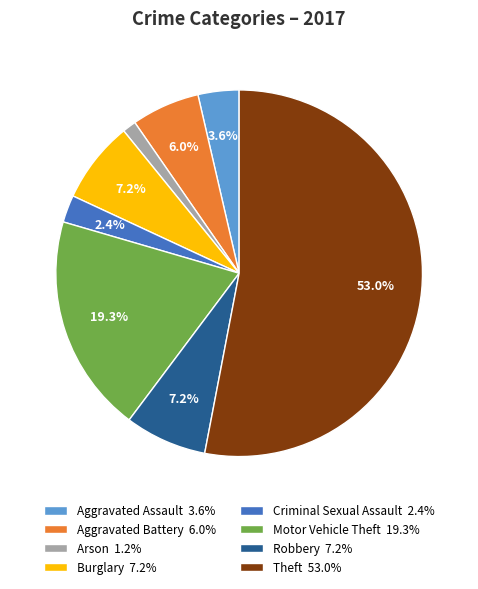

Approximately how many times larger is the value at Arson compared to Burglary?

0.2